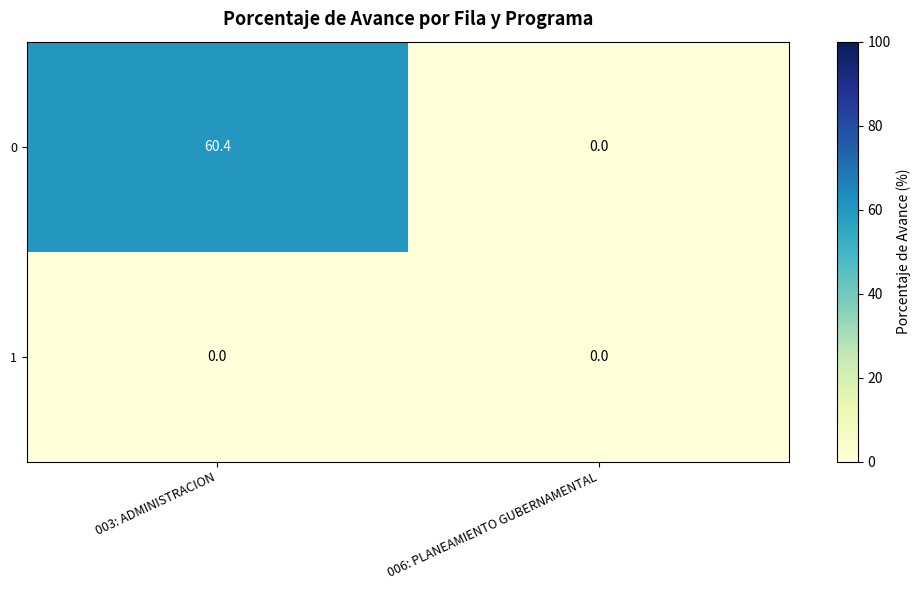

At which category is the sum across all series the highest?

003: ADMINISTRACION